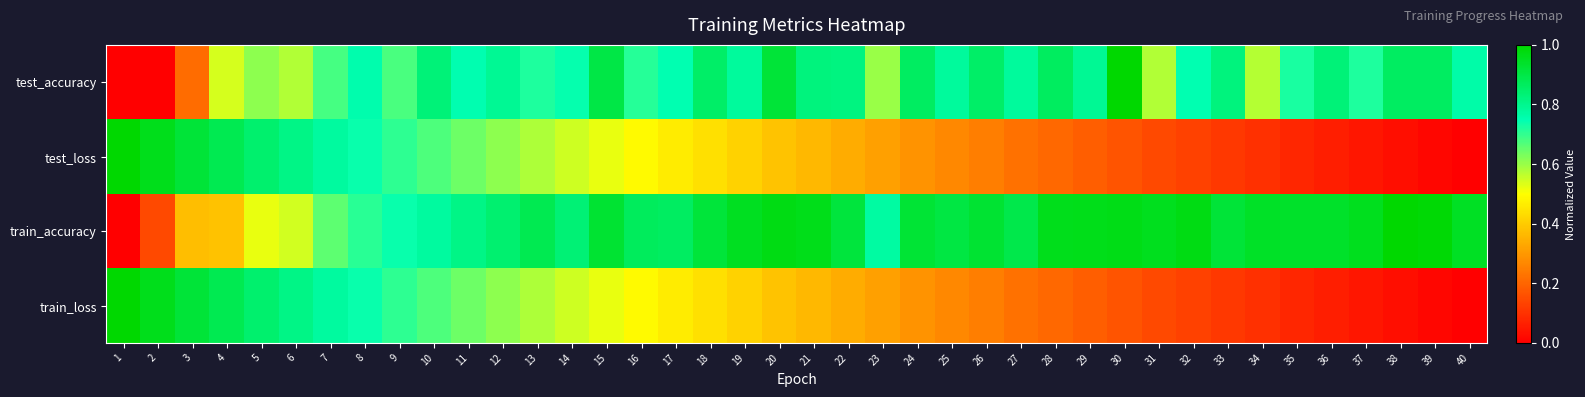

Reading right to left, extract all data points from this chart.

test_accuracy: 40=0.8	39=0.9	38=0.9	37=0.7	36=0.8	35=0.7	34=0.6	33=0.8	32=0.7	31=0.6	30=1.0	29=0.8	28=0.9	27=0.8	26=0.9	25=0.8	24=0.9	23=0.6	22=0.8	21=0.8	20=0.9	19=0.8	18=0.9	17=0.7	16=0.7	15=0.9	14=0.7	13=0.7	12=0.8	11=0.8	10=0.8	9=0.7	8=0.8	7=0.7	6=0.6	5=0.6	4=0.5	3=0.2	2=0.0	1=0.0
test_loss: 40=0.0	39=0.0	38=0.0	37=0.0	36=0.1	35=0.1	34=0.1	33=0.1	32=0.1	31=0.1	30=0.2	29=0.2	28=0.2	27=0.2	26=0.2	25=0.3	24=0.3	23=0.3	22=0.3	21=0.4	20=0.4	19=0.4	18=0.4	17=0.5	16=0.5	15=0.5	14=0.5	13=0.6	12=0.6	11=0.6	10=0.7	9=0.7	8=0.7	7=0.8	6=0.8	5=0.8	4=0.9	3=0.9	2=1.0	1=1.0
train_accuracy: 40=0.9	39=1.0	38=1.0	37=1.0	36=0.9	35=0.9	34=0.9	33=0.9	32=1.0	31=1.0	30=1.0	29=1.0	28=1.0	27=0.9	26=0.9	25=0.9	24=0.9	23=0.8	22=0.9	21=1.0	20=1.0	19=0.9	18=0.9	17=0.9	16=0.9	15=0.9	14=0.8	13=0.9	12=0.8	11=0.8	10=0.8	9=0.7	8=0.7	7=0.7	6=0.5	5=0.5	4=0.4	3=0.4	2=0.1	1=0.0
train_loss: 40=0.0	39=0.0	38=0.0	37=0.0	36=0.1	35=0.1	34=0.1	33=0.1	32=0.1	31=0.1	30=0.2	29=0.2	28=0.2	27=0.2	26=0.2	25=0.3	24=0.3	23=0.3	22=0.3	21=0.4	20=0.4	19=0.4	18=0.4	17=0.5	16=0.5	15=0.5	14=0.5	13=0.6	12=0.6	11=0.6	10=0.7	9=0.7	8=0.7	7=0.8	6=0.8	5=0.8	4=0.9	3=0.9	2=1.0	1=1.0